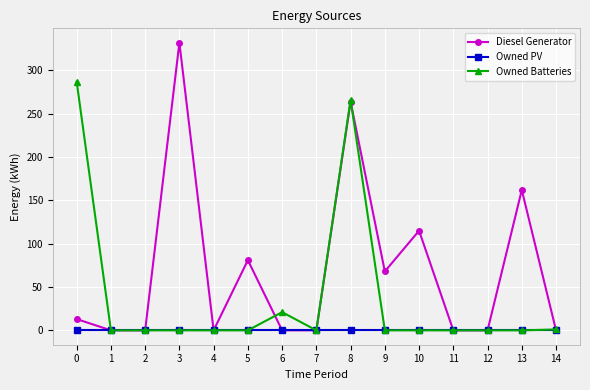

Count the number of data series in this chart.

3